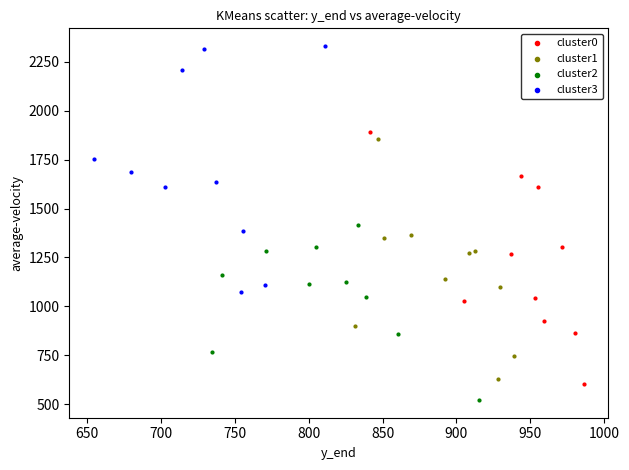

Which series contains the highest Y value?

cluster3